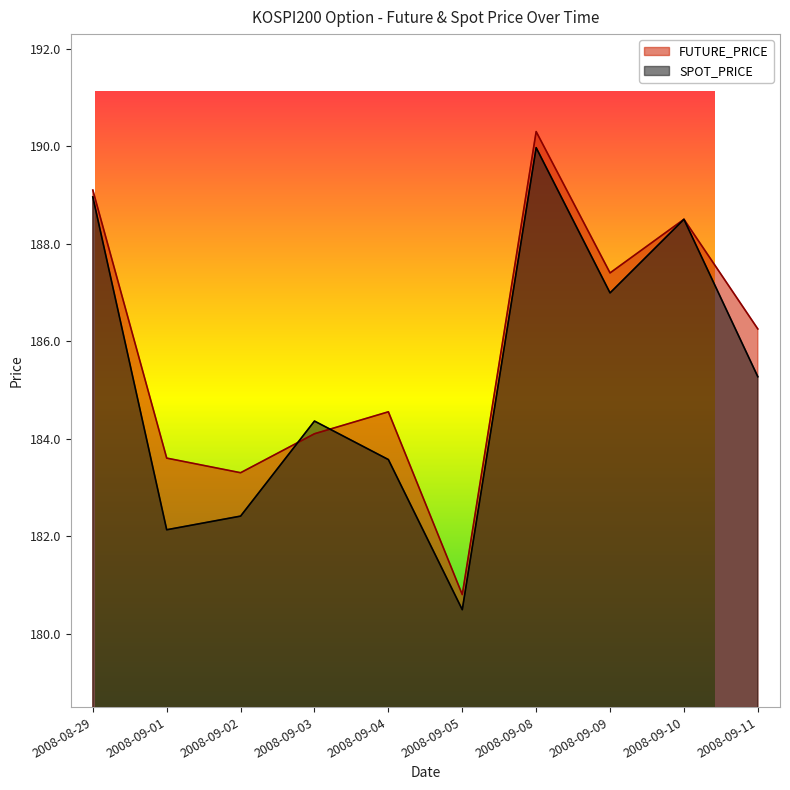

Does the chart display data point markers on the line(s)?

No